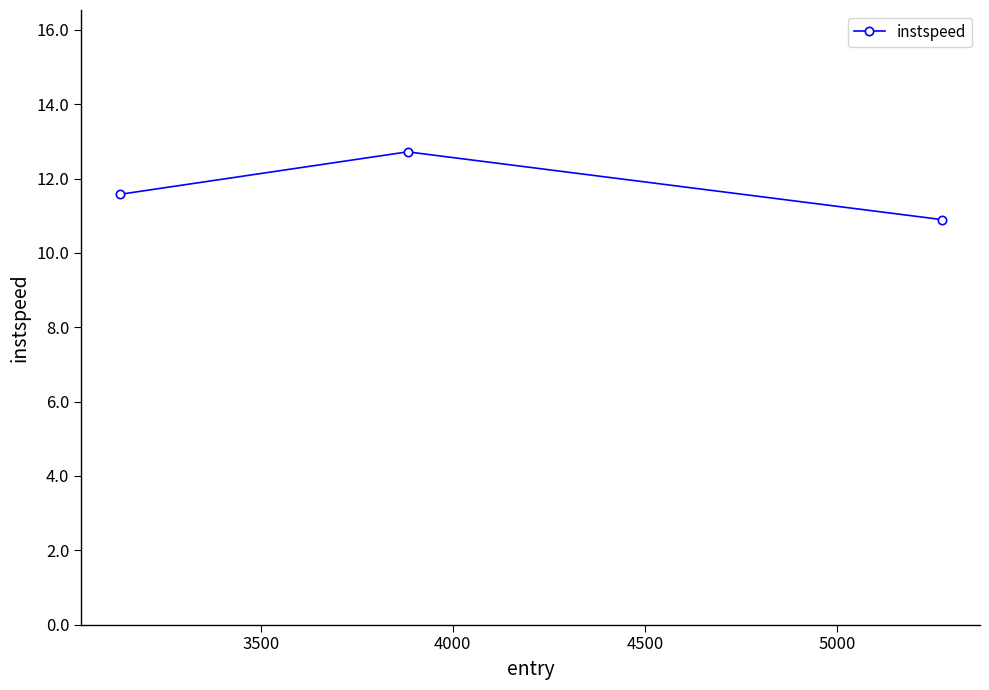

What is the value of the 1st point from the left?

11.6